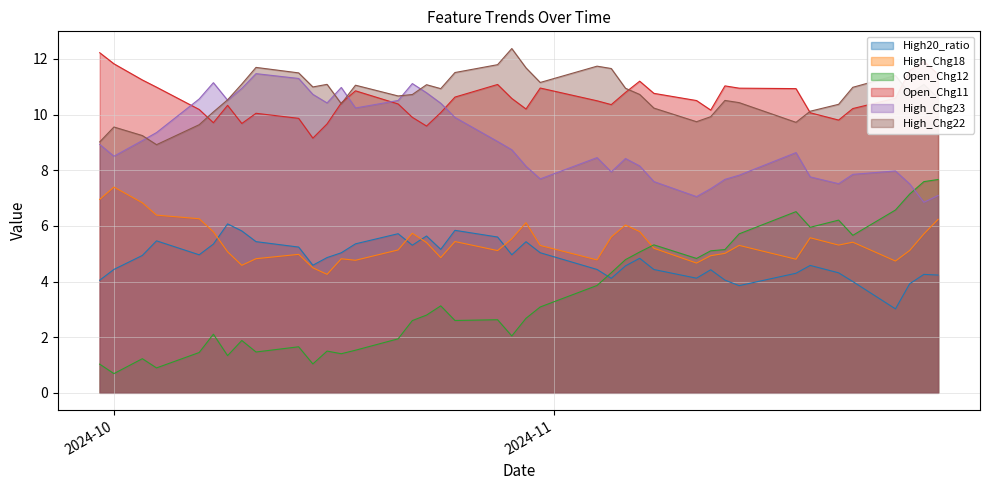

True or false: High_Chg18 and High_Chg23 intersect in this chart.

False